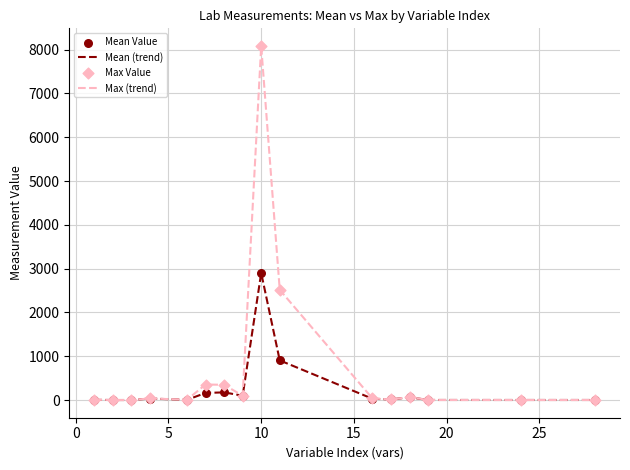

Which series has the largest total across all categories?

Max (trend)